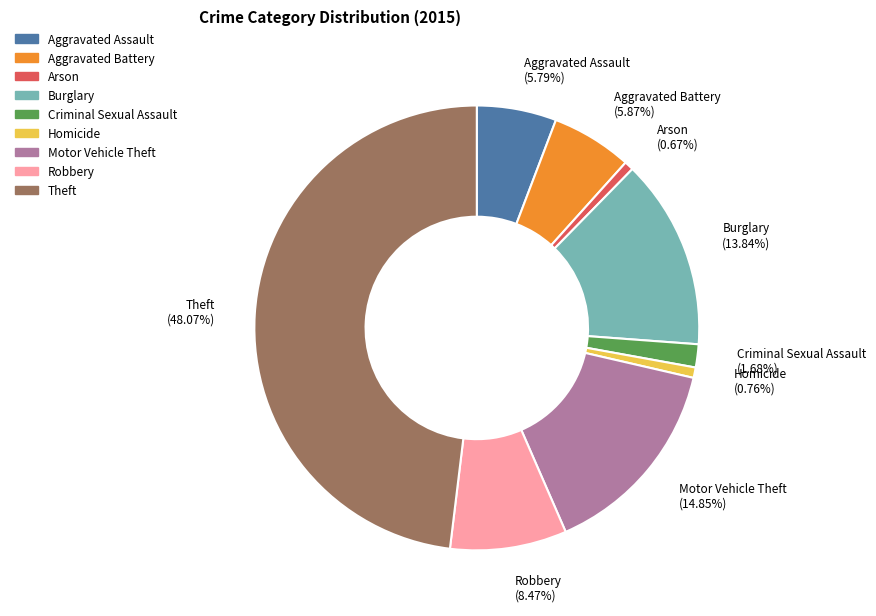

Do Robbery and Criminal Sexual Assault together represent more than half of the pie?

No